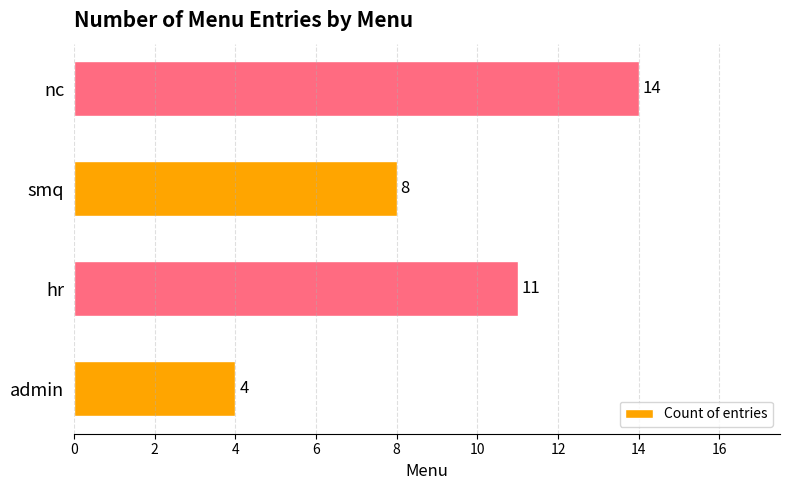

Reading bottom to top, transcribe all the data shown in this chart.

4	11	8	14